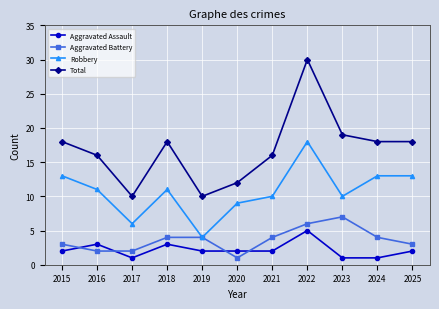

Is this an area chart (filled region under the line)?

No